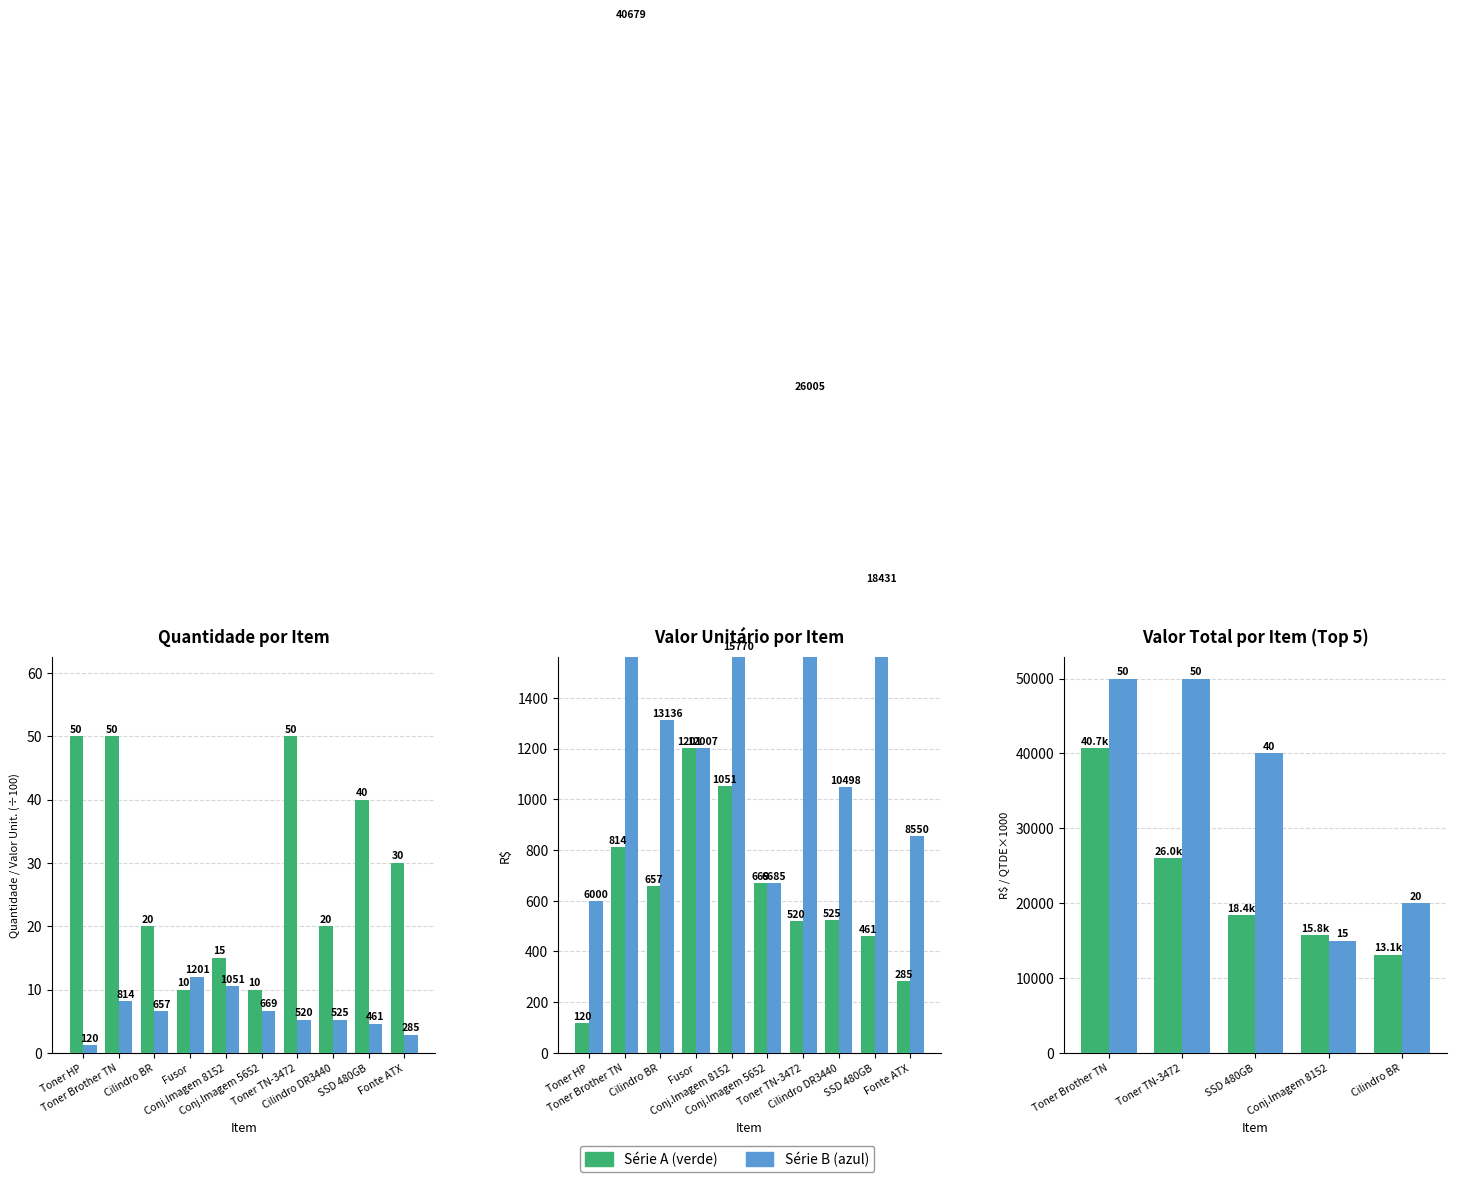

What is the label of the 7th bar from the left?

Toner TN-3472